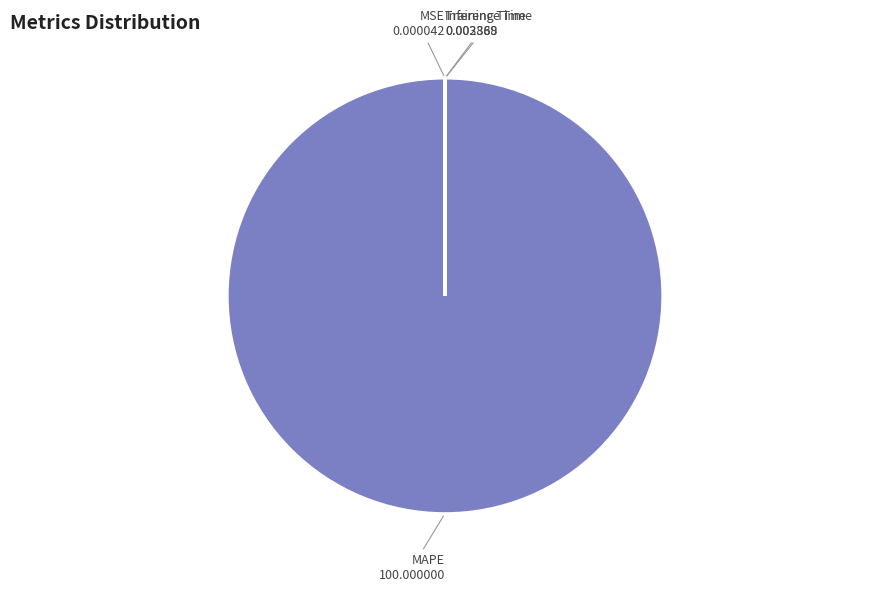

What is the largest slice in the pie chart?

MAPE